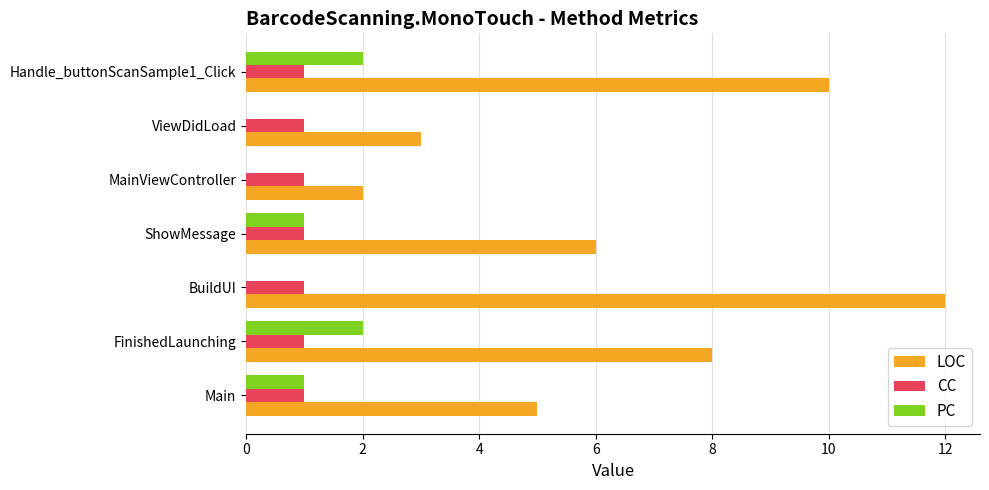

Which series changed the most between ShowMessage and Handle_buttonScanSample1_Click?

LOC